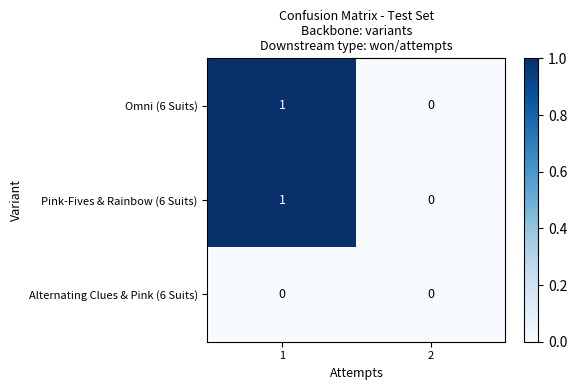

How many data points does each series have?

2